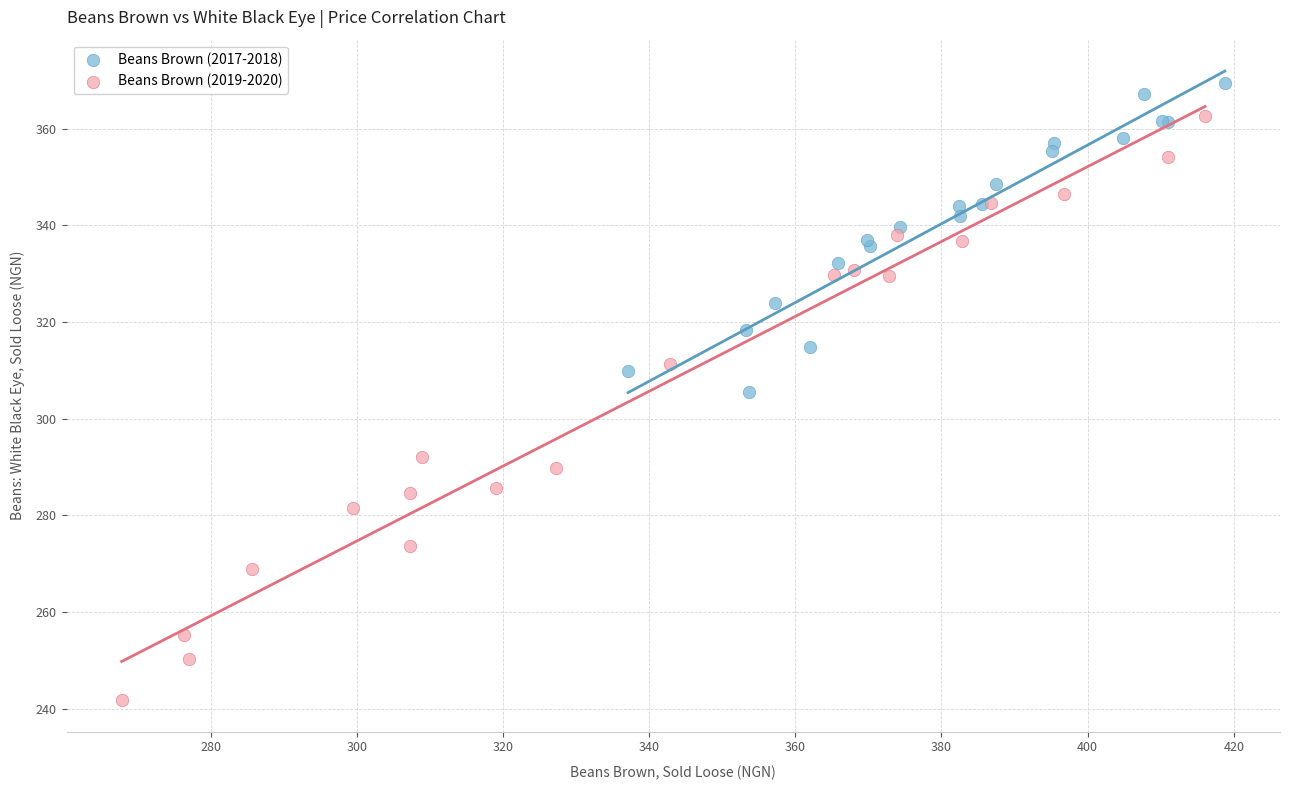

Which series contains the highest Y value?

Beans Brown (2017-2018)